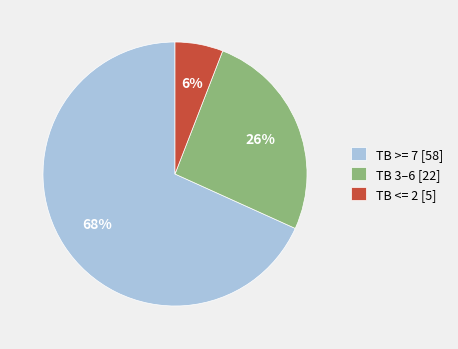

What is the largest slice in the pie chart?

TB >= 7 [58]